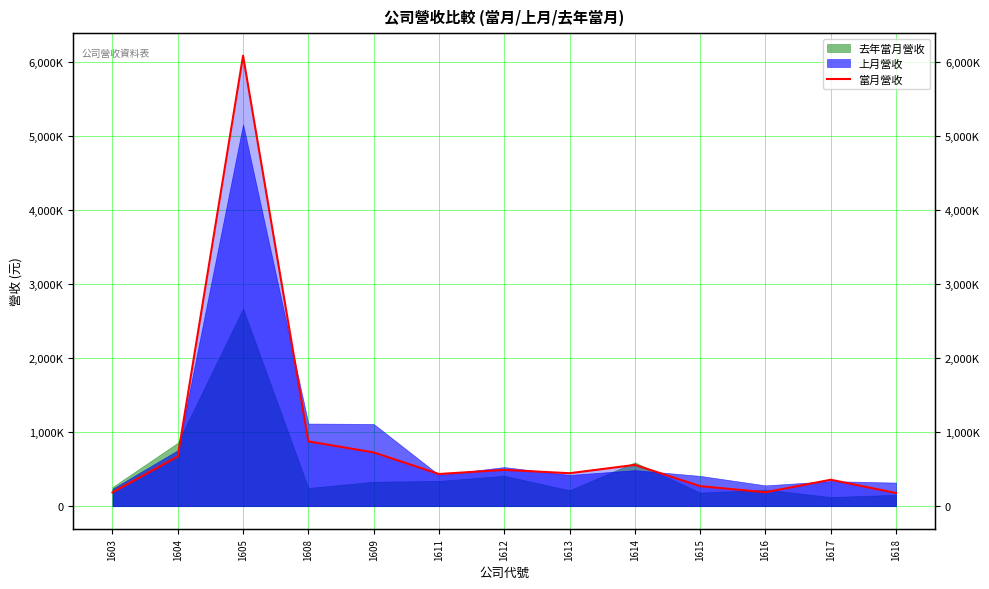

Rank the categories by value from highest to lowest.

1605, 1608, 1609, 1604, 1614, 1612, 1613, 1611, 1617, 1615, 1616, 1603, 1618